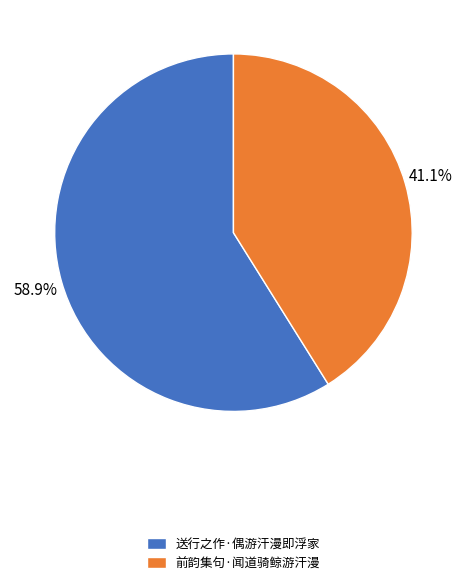

To the nearest percent, what is the difference between the largest and smallest slice percentages?

18%